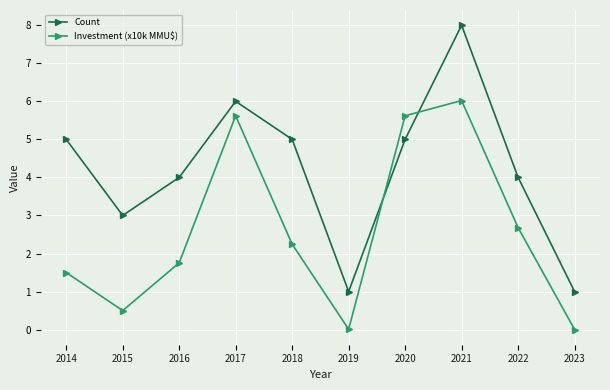

The Count series shows 13.6 at 2021. True or false?

False